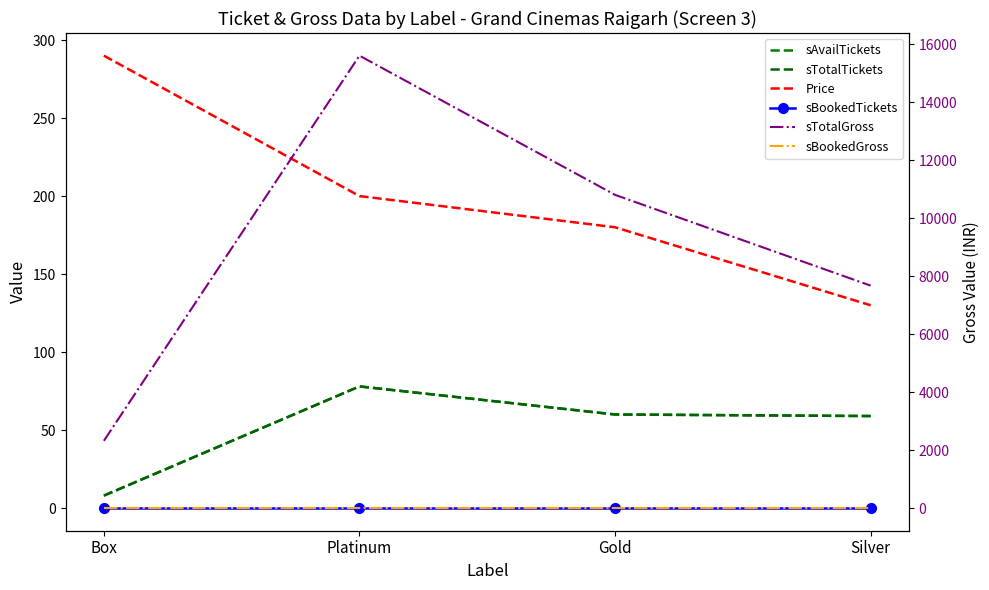

What is the total value across all series at Gold?

11100